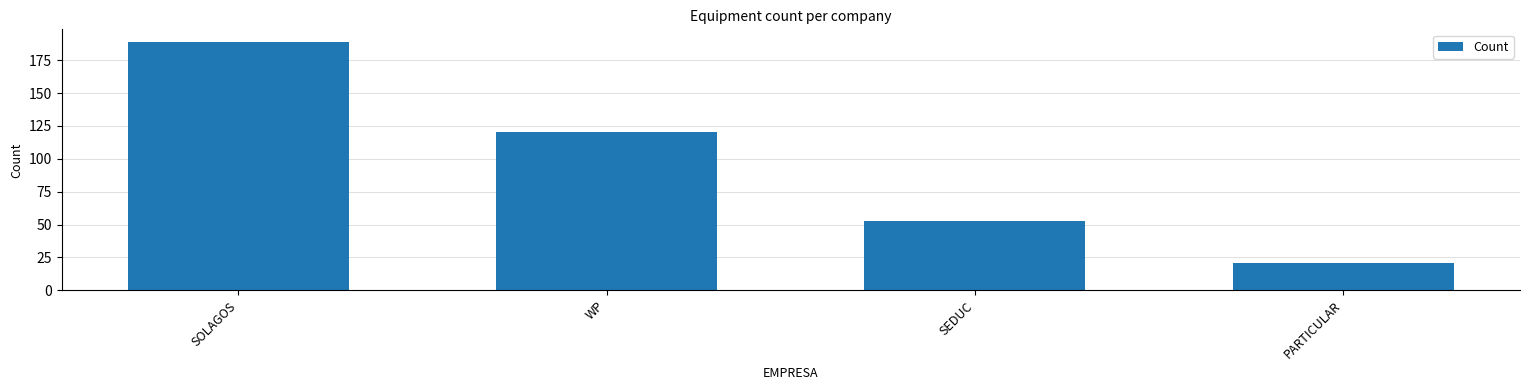

Is it true that the value at SOLAGOS is 104?

False